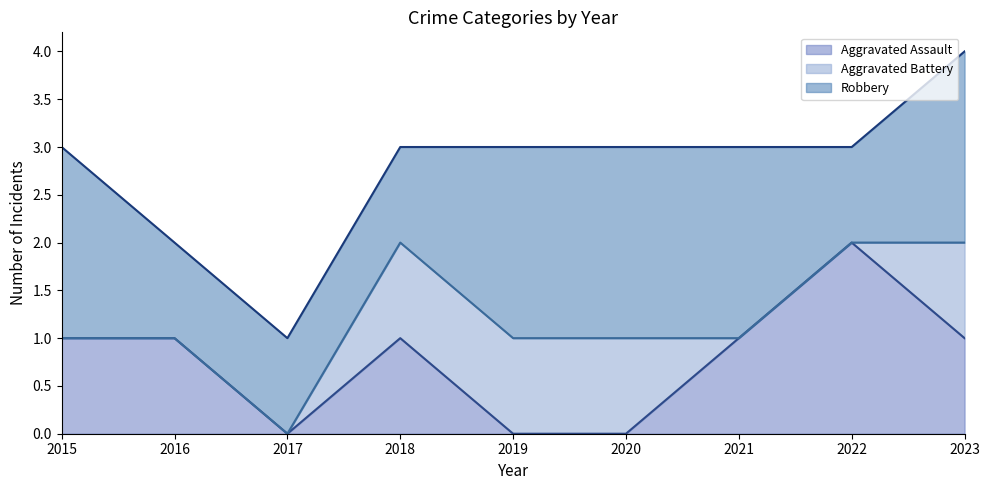

The Aggravated Assault series shows 0 at 2017. True or false?

True